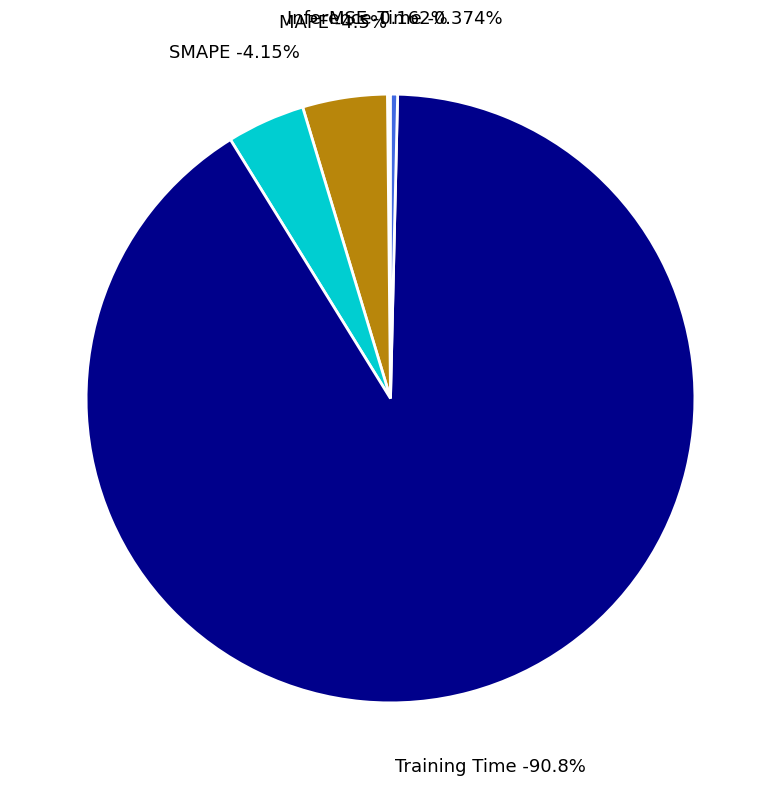

How many slices are in this pie chart?

5